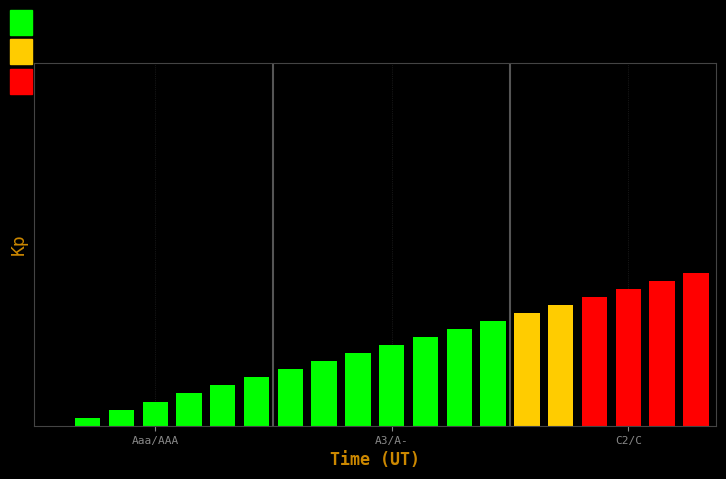

At which category does the chart reach its minimum across all series?

Aaa/AAA